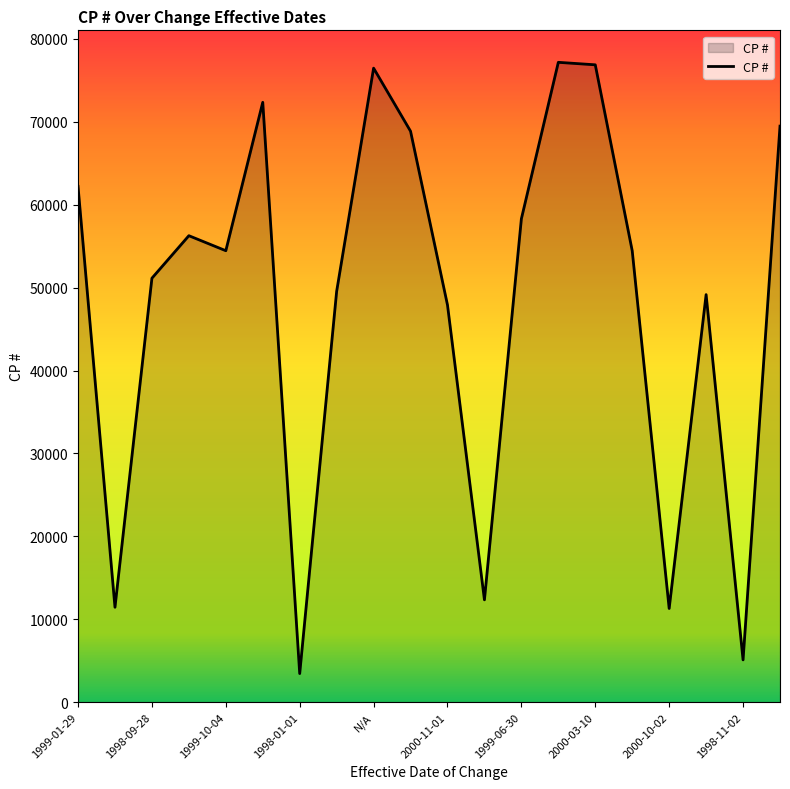

What is the difference between the maximum and minimum values?

73738